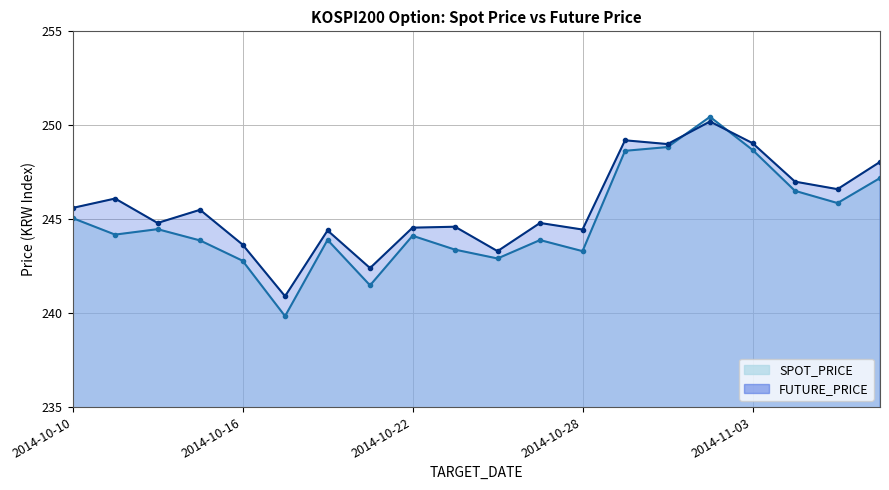

What is the sum of the FUTURE_PRICE values at 2014-10-22 and 2014-10-28?

489.0